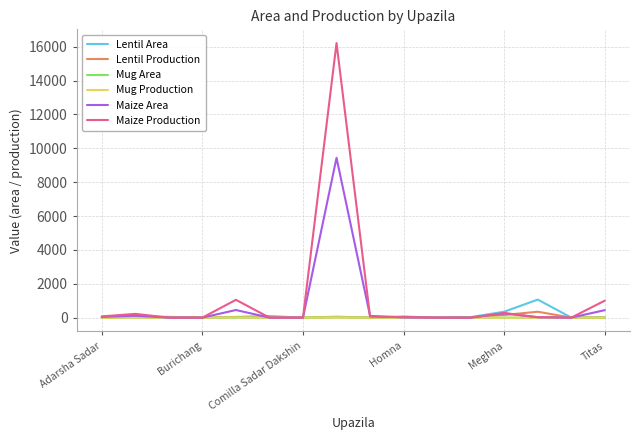

At how many categories does at least one series exceed 5651?

1